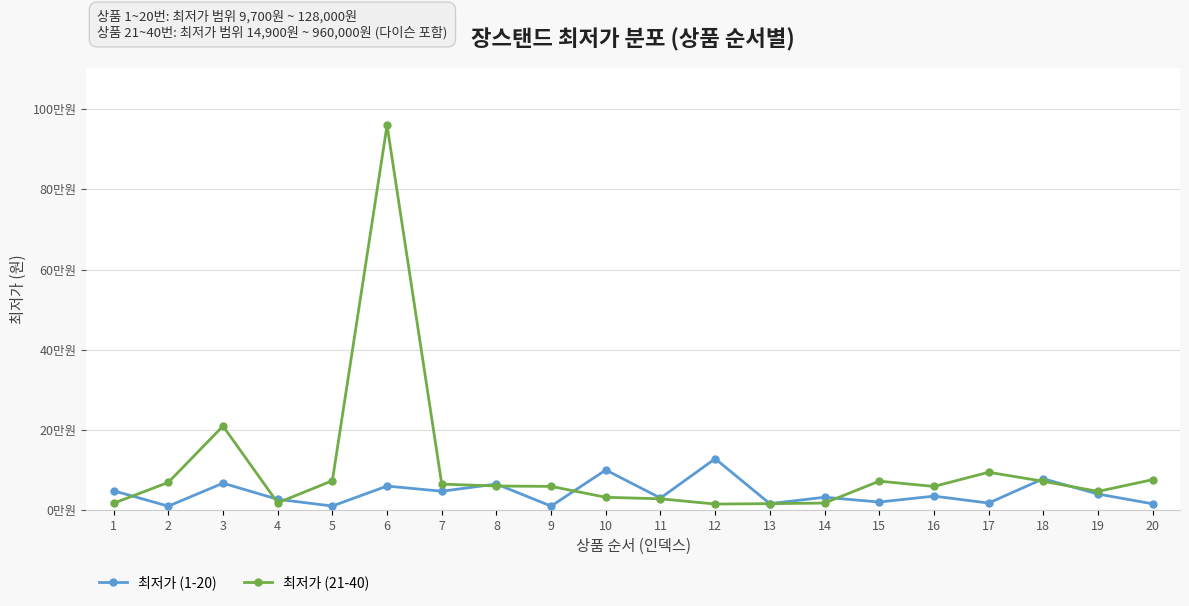

True or false: 최저가 (21-40) has more than 2 points higher than both neighbors.

True